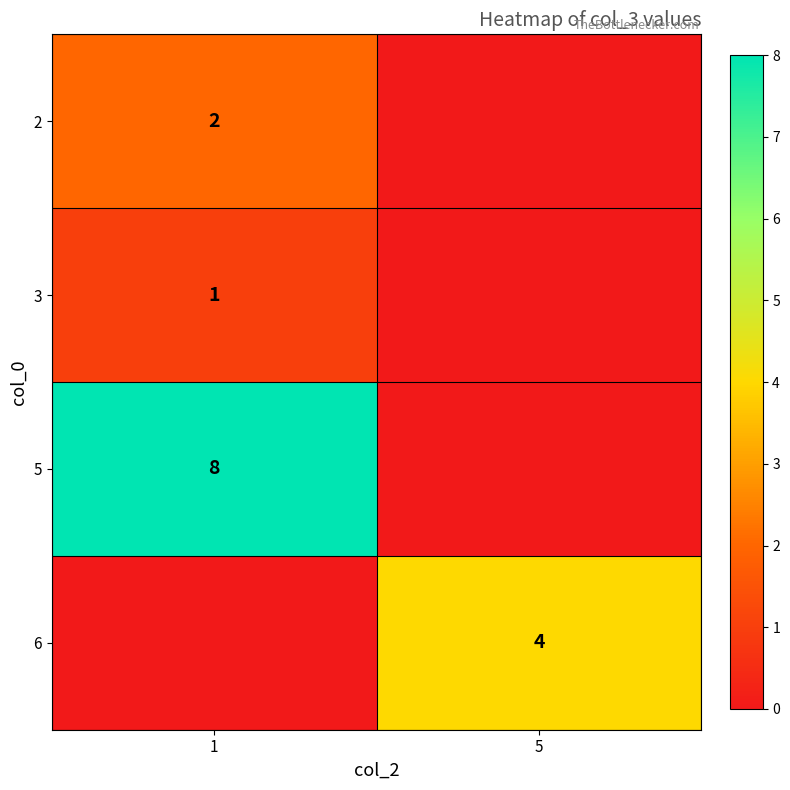

True or false: 5 has a value of 2 at 1.

False